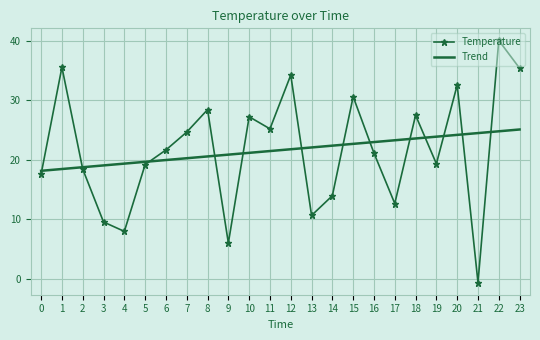

What are all the series names shown in the legend?

Temperature, Trend